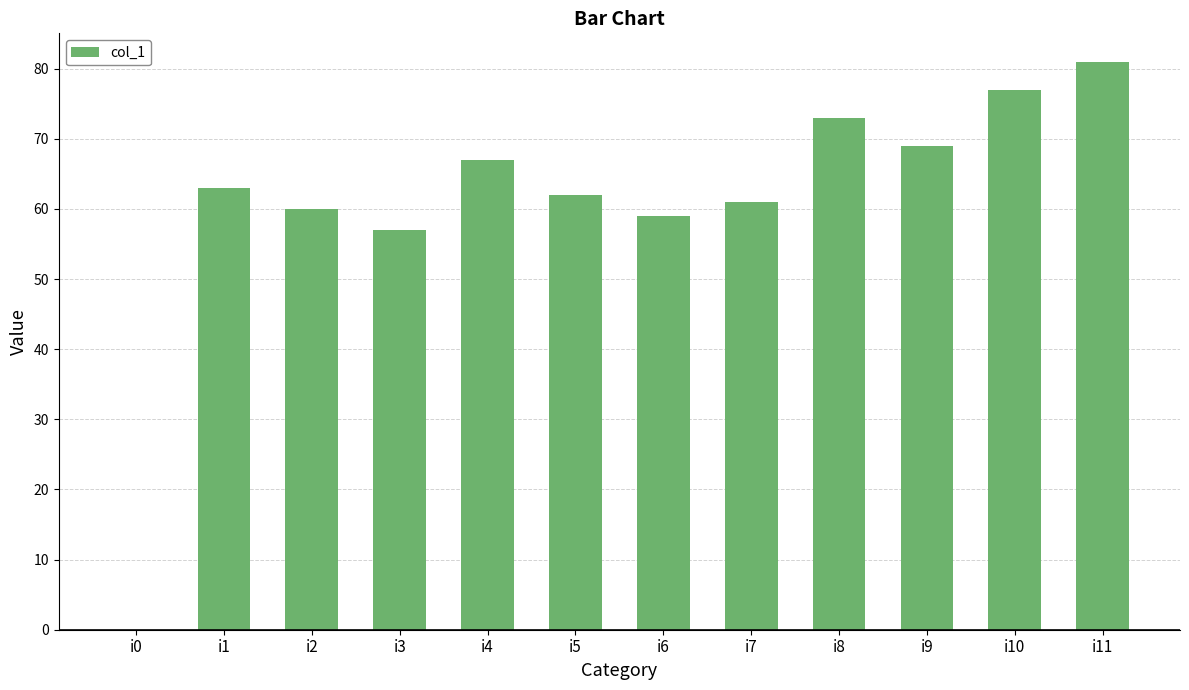

Count the number of categories in the chart.

12